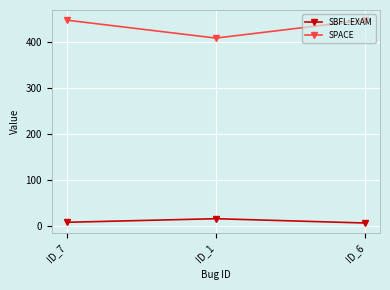

Rank the series by their maximum value, from highest to lowest.

SPACE, SBFL:EXAM